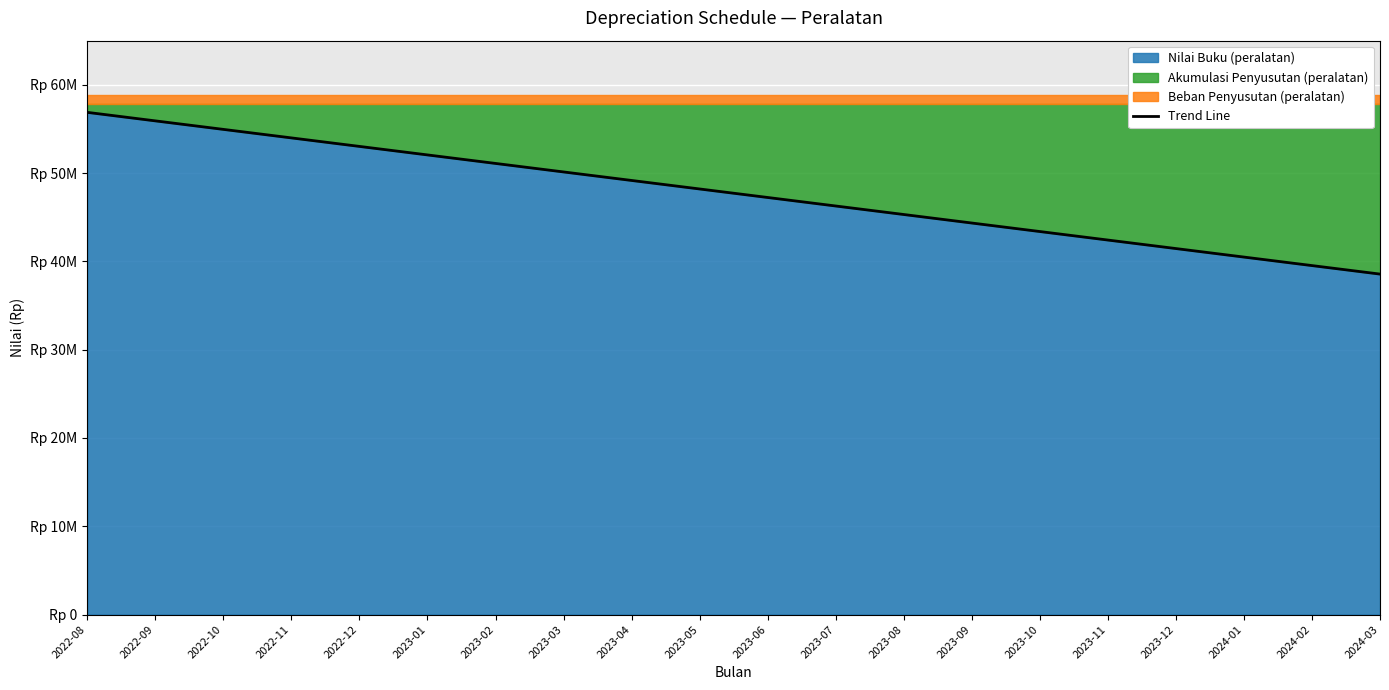

What is the value of the 11th point from the left?

47239840.0